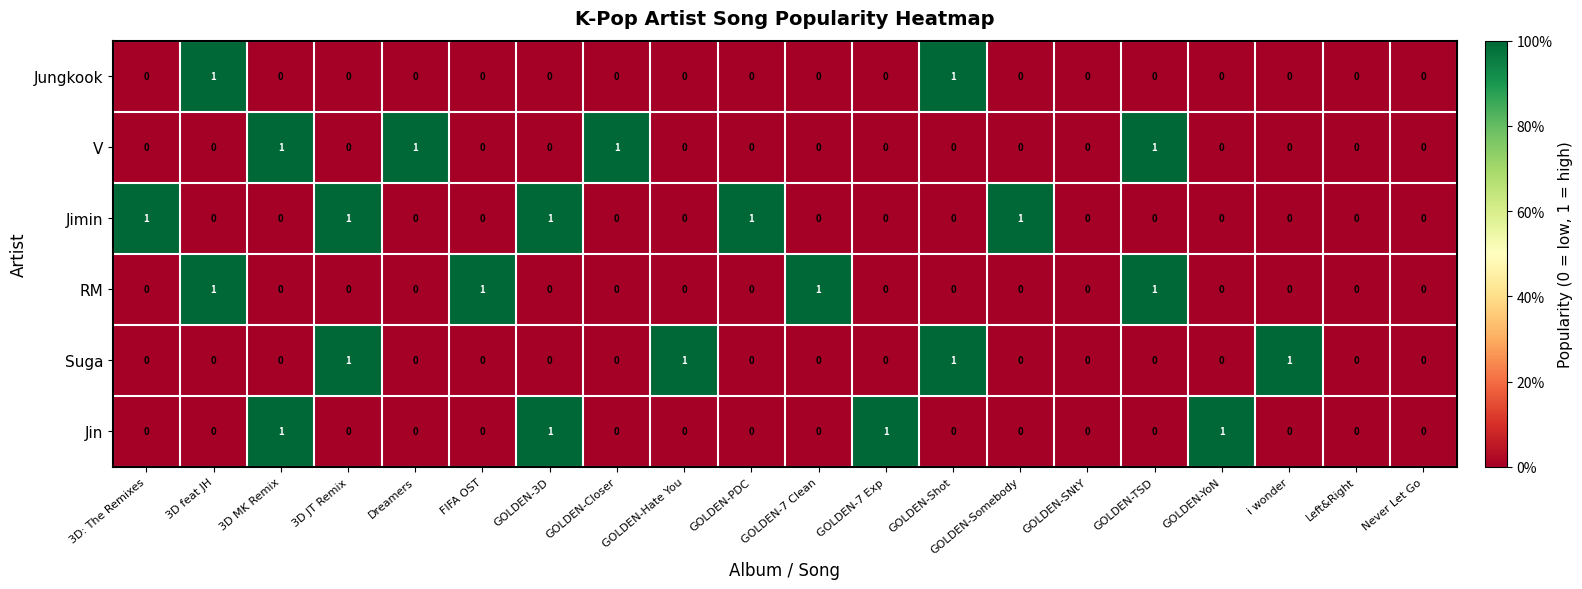

The value of Jimin at GOLDEN-Somebody is 1. True or false?

True